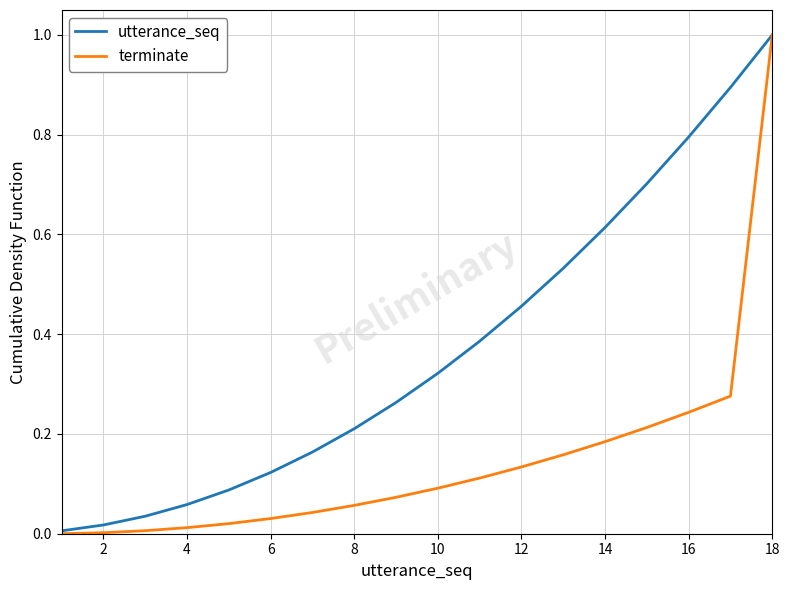

Which series has the largest total across all categories?

utterance_seq